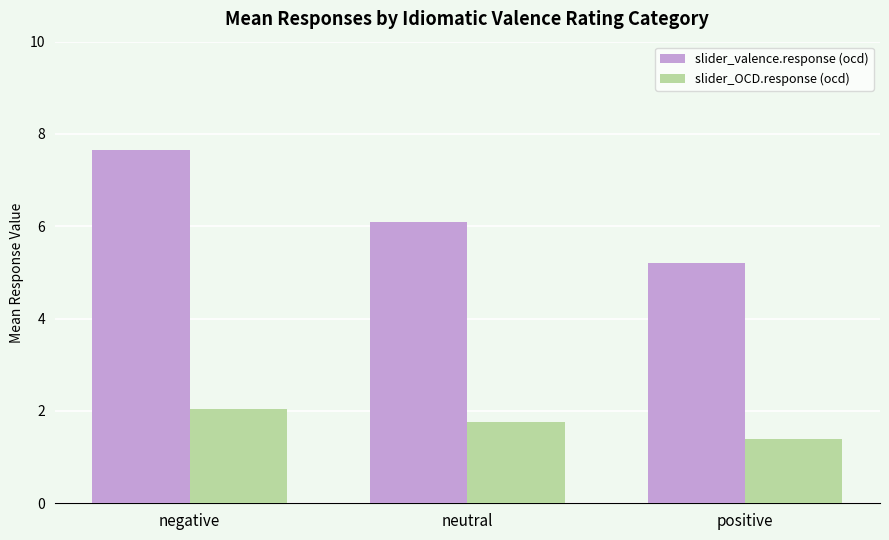

What is the label of the 3rd bar from the right?

negative